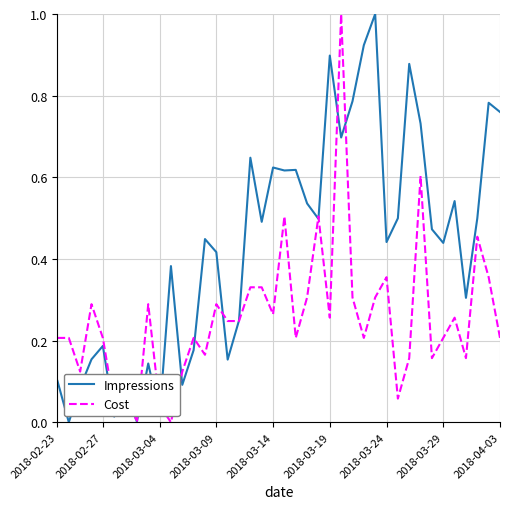

Which series has the largest total across all categories?

Impressions